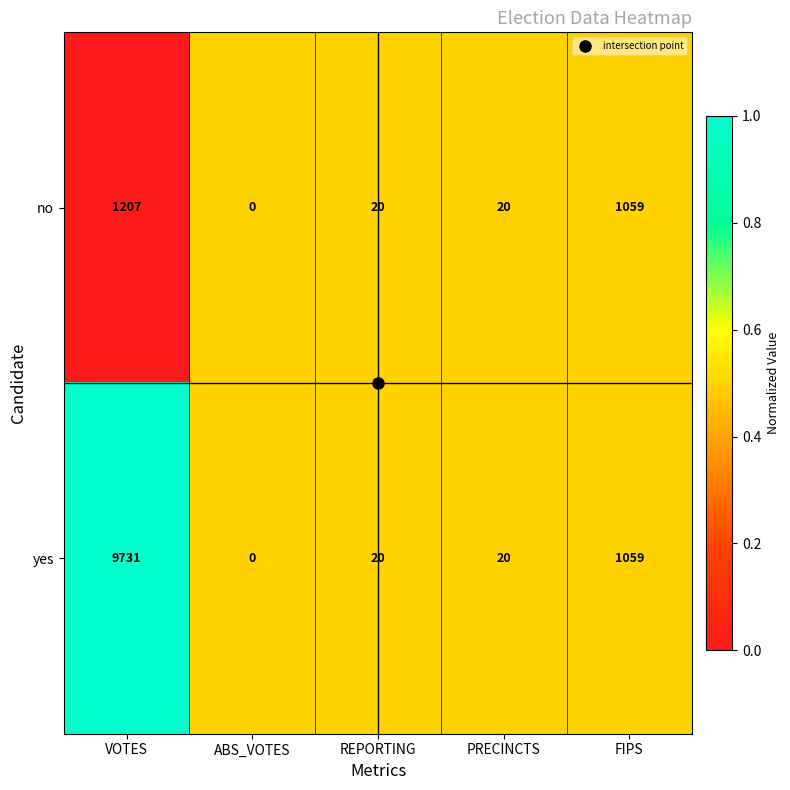

What is the difference between the no values at ABS_VOTES and REPORTING?

20